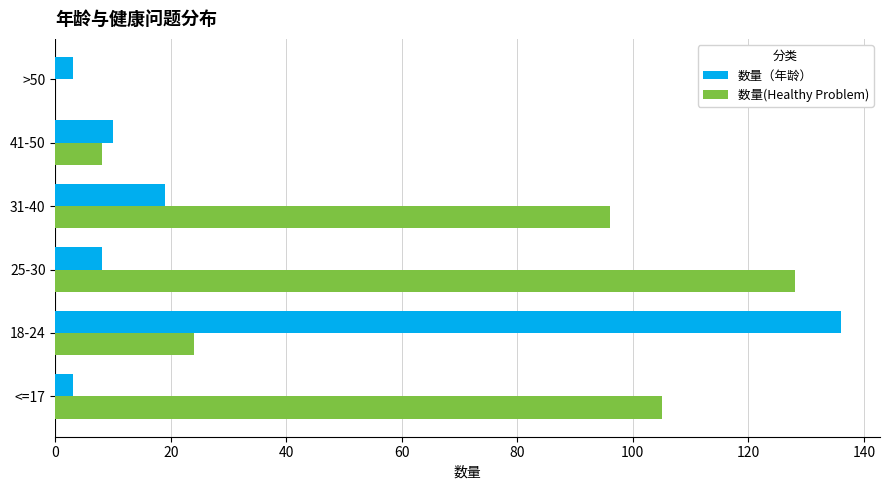

What is the greatest value displayed?

136